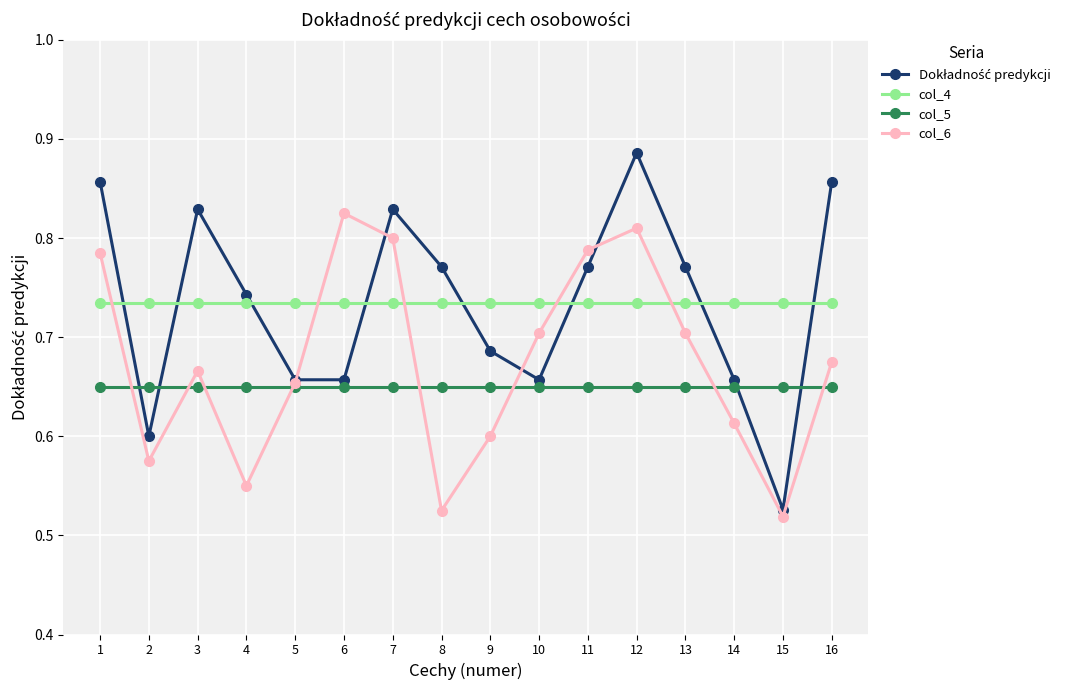

After their last crossing, which series has the higher values: col_6 or col_4?

col_4